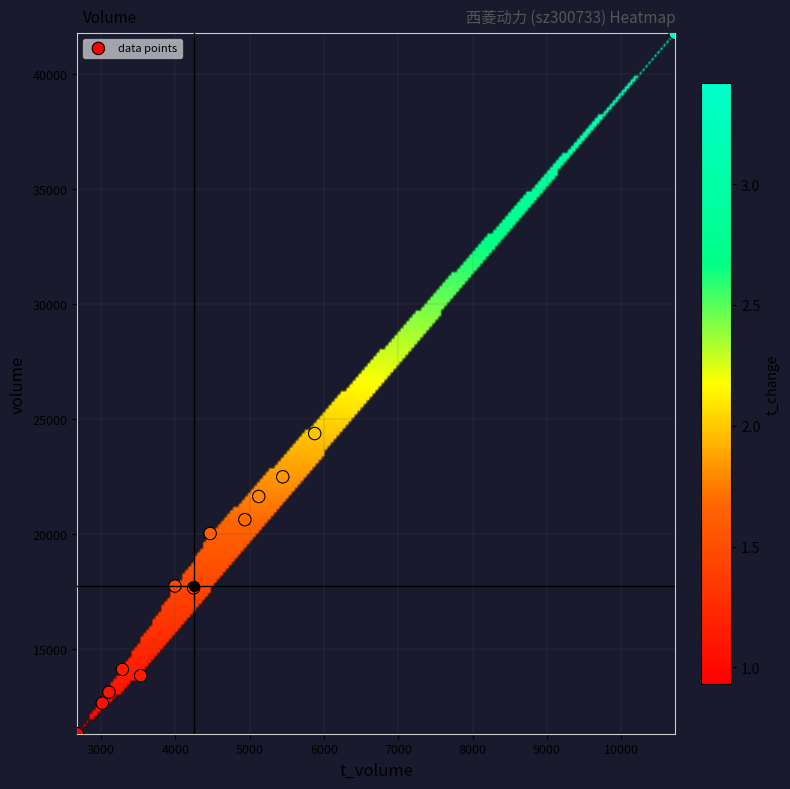

What Y value in the scatter plot is closest to 26542?

24370